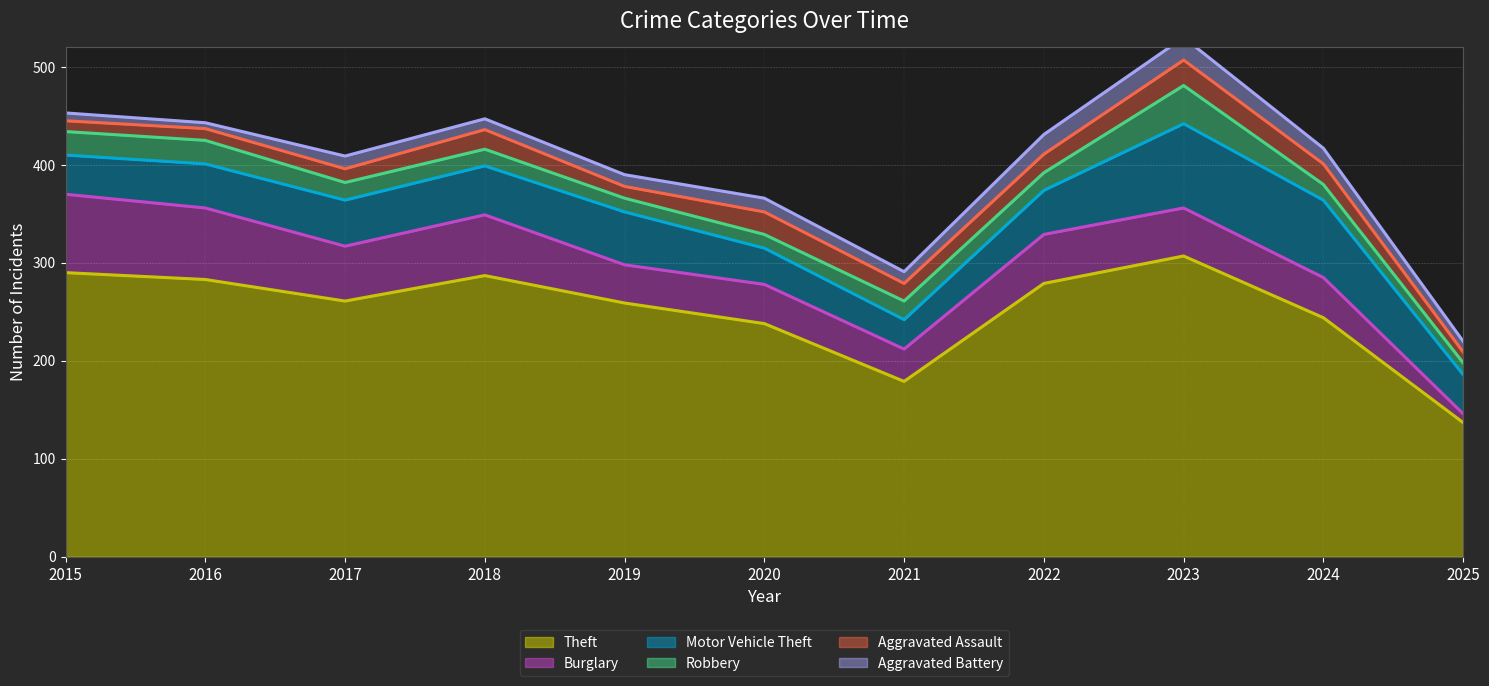

True or false: Motor Vehicle Theft and Theft cross at least once.

False